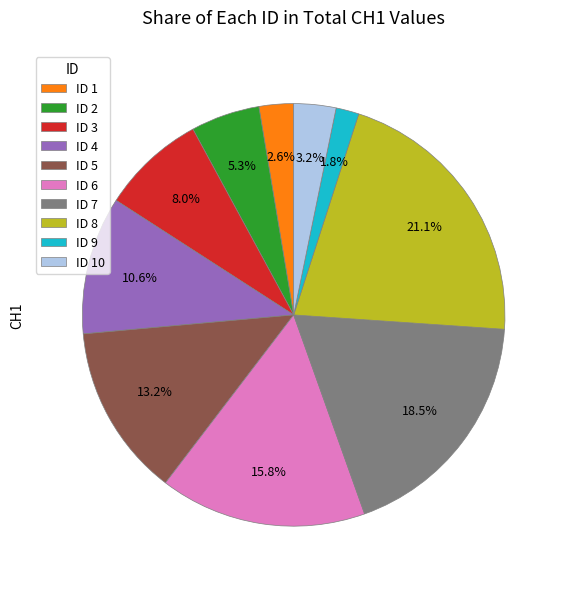

Which has a higher value, ID 5 or ID 10?

ID 5